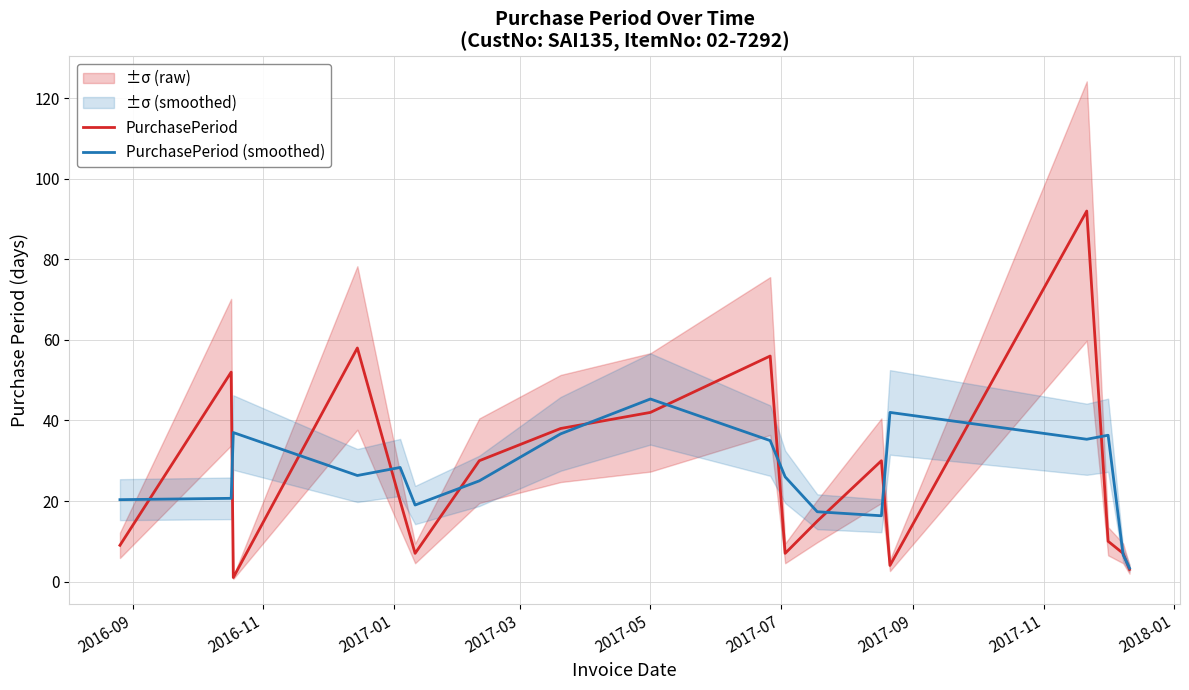

The PurchasePeriod series shows 25.6 at 2017-11. True or false?

False